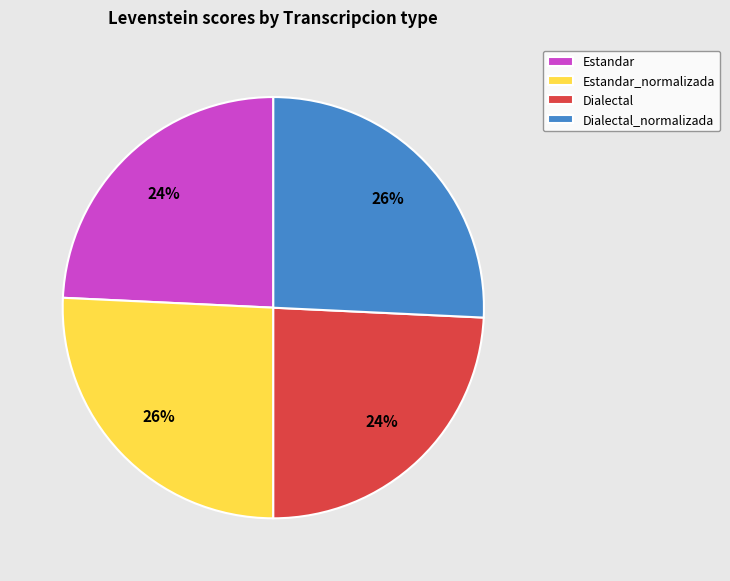

The Estandar slice represents 16% of the pie. True or false?

False